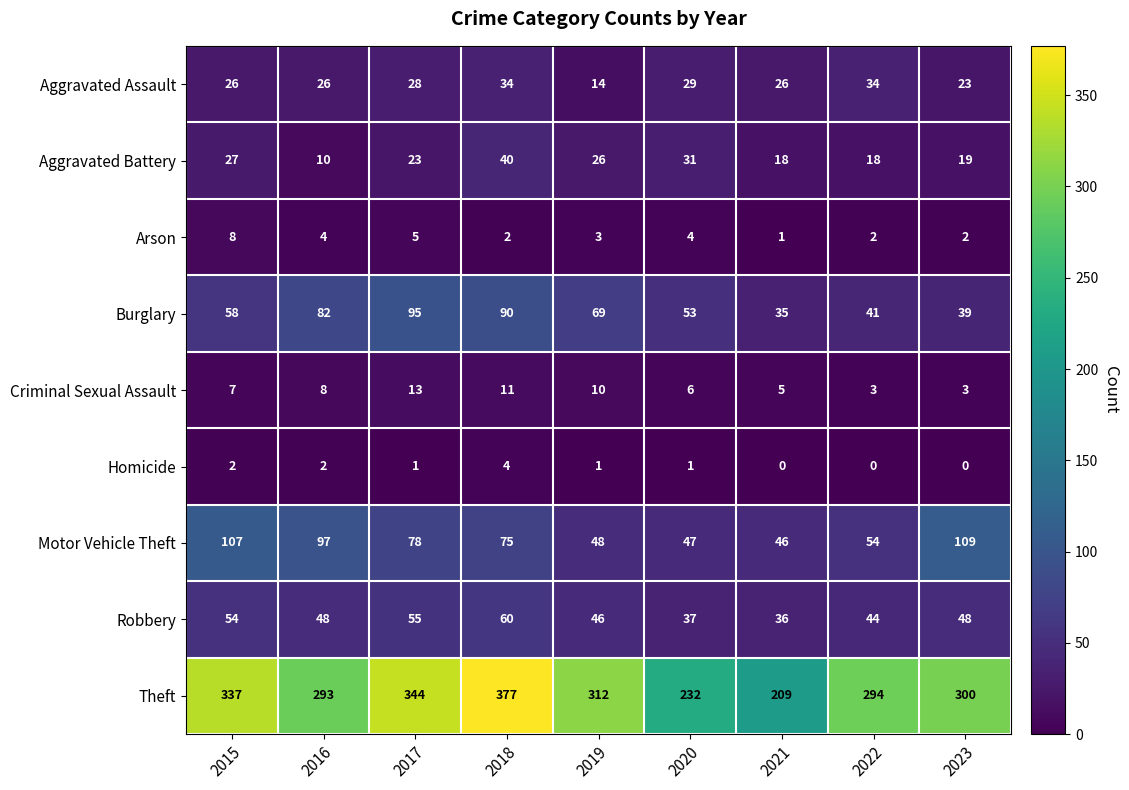

The value of Theft at 2015 is 453. True or false?

False